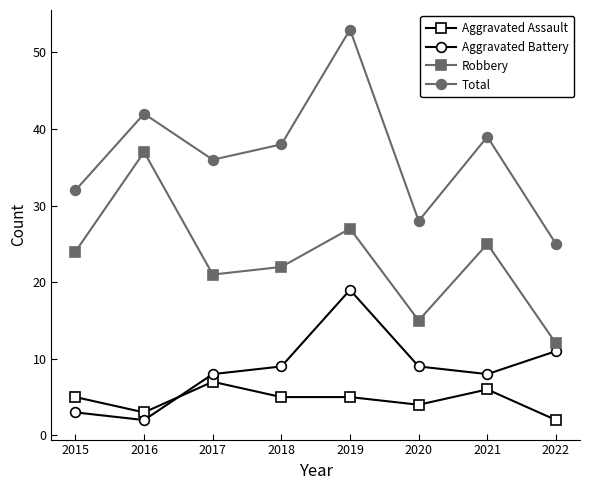

What is the total value across all series at 2018?

74